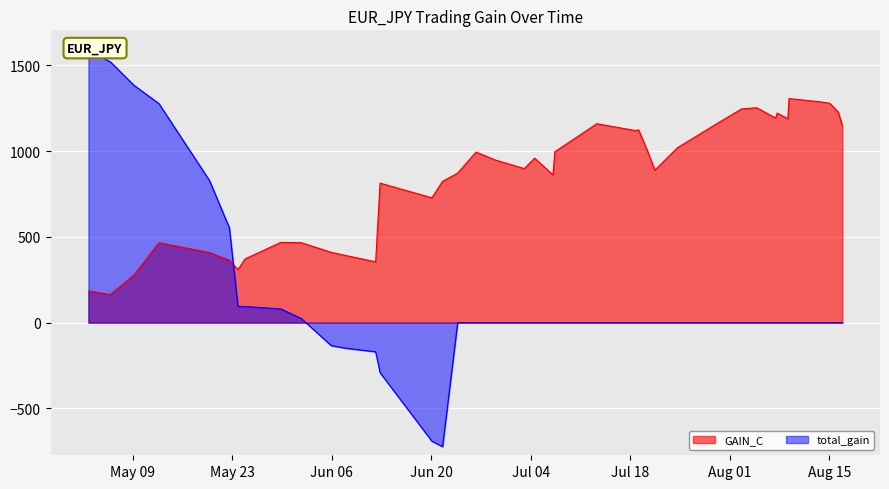

The value of total_gain at 2023-07-19 04:00:00 is 0.0. True or false?

True